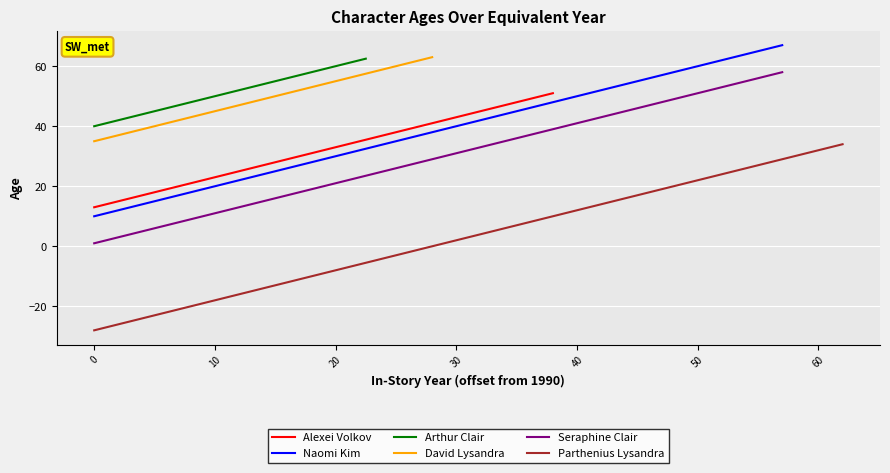

True or false: there are more than 1 points higher than both neighbors.

False